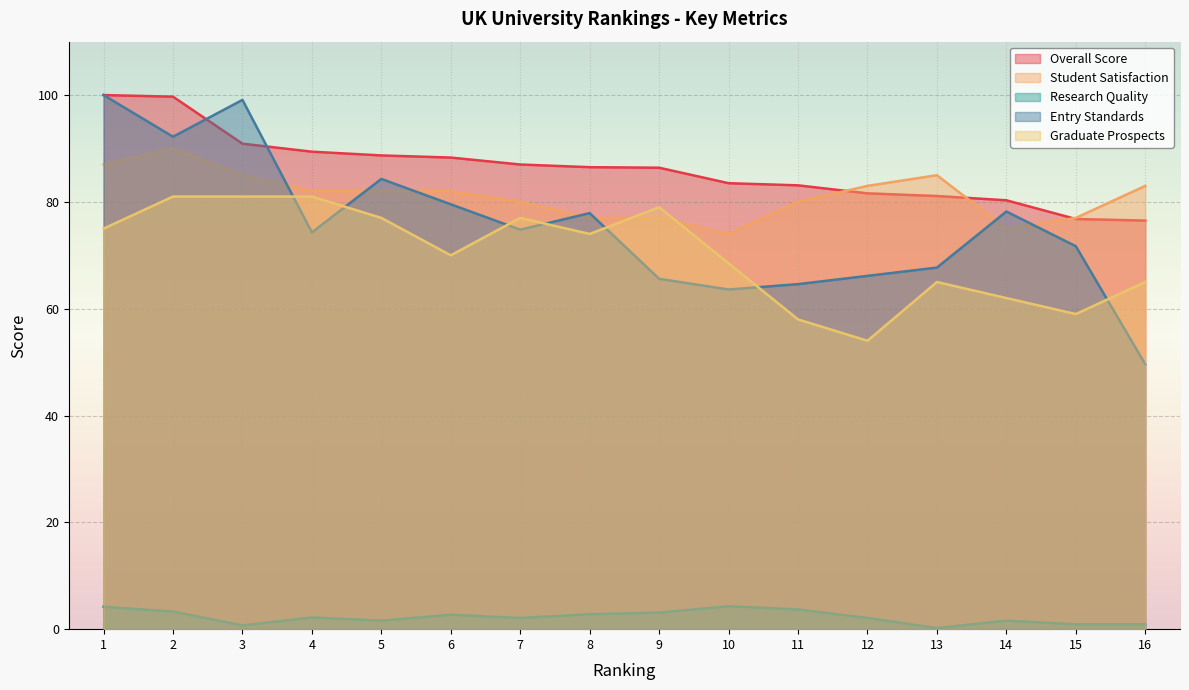

Which series has the widest spread of values?

Entry Standards